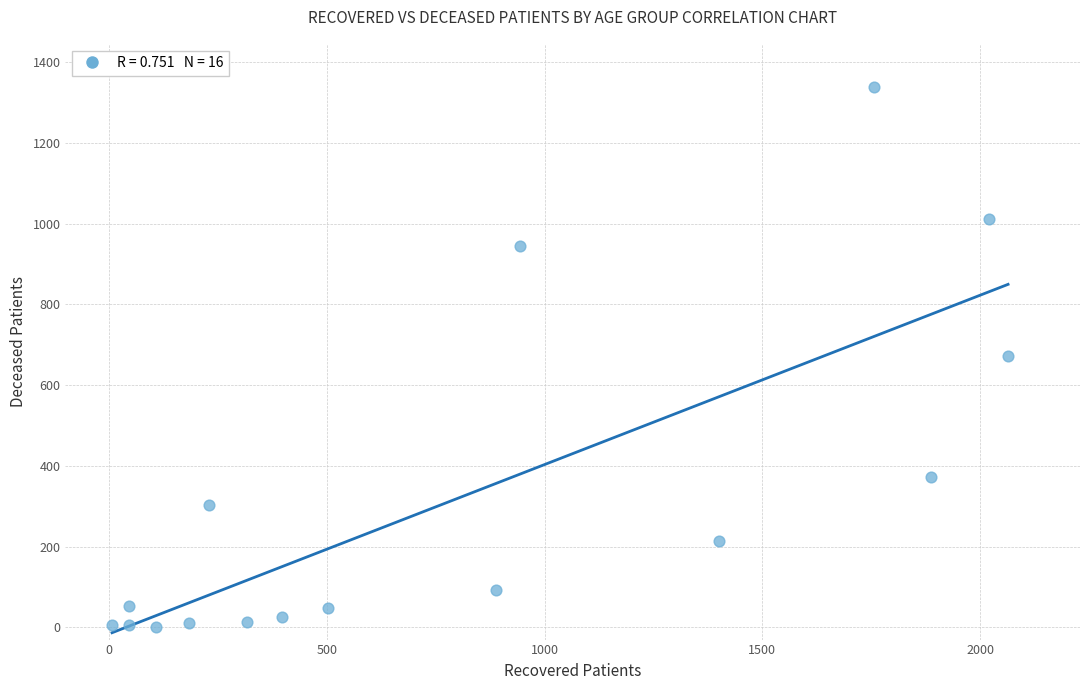

What is the range of Y values (max minus min)?

1338